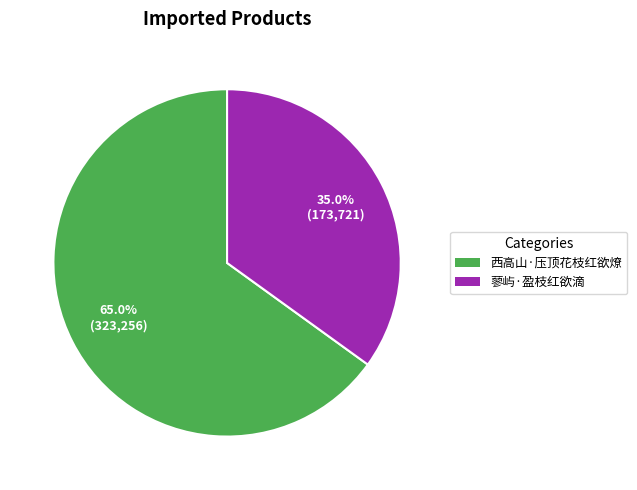

What is the ratio of the value at 西高山·压顶花枝红欲燎 to the value at 蓼屿·盈枝红欲滴?

1.9